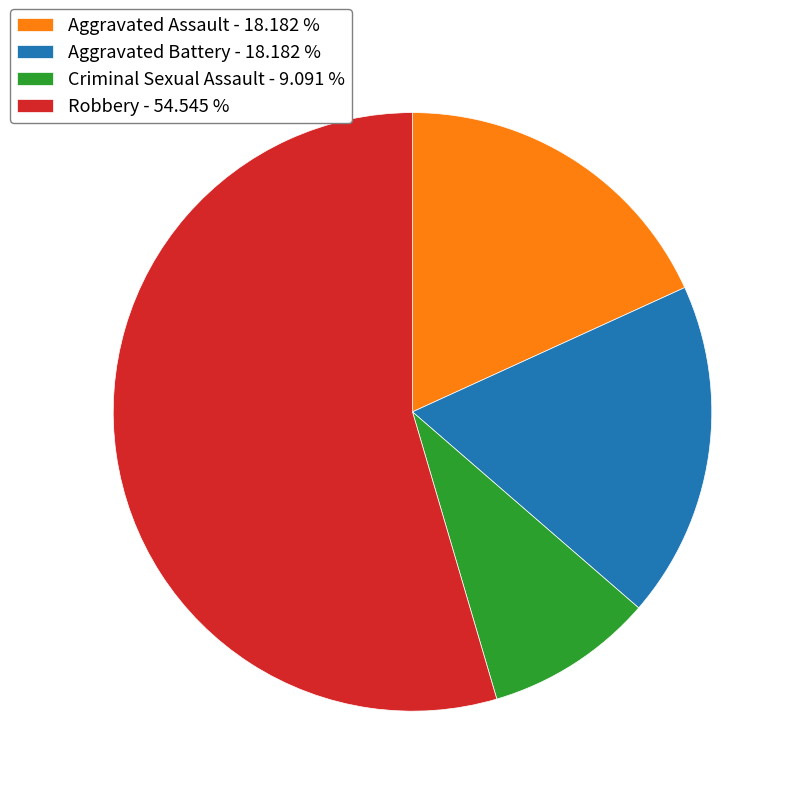

Count the number of slices in the pie.

4